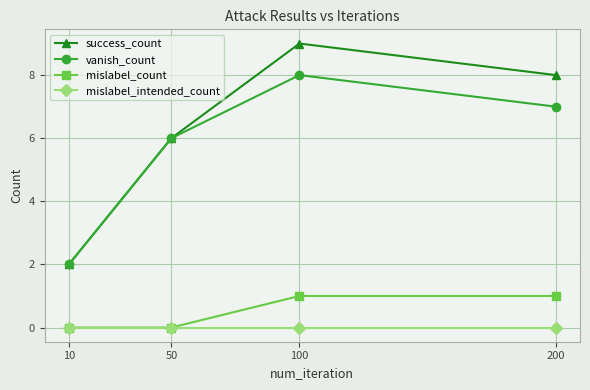

The success_count series shows 9 at 50. True or false?

False